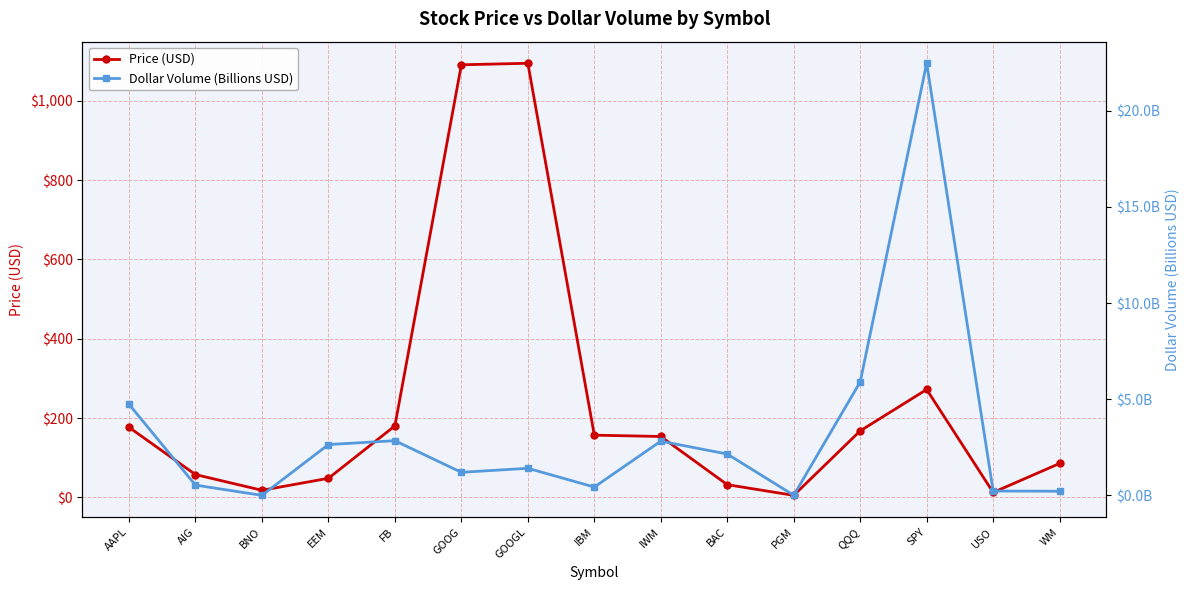

What is the maximum value shown in the chart?

1094.8